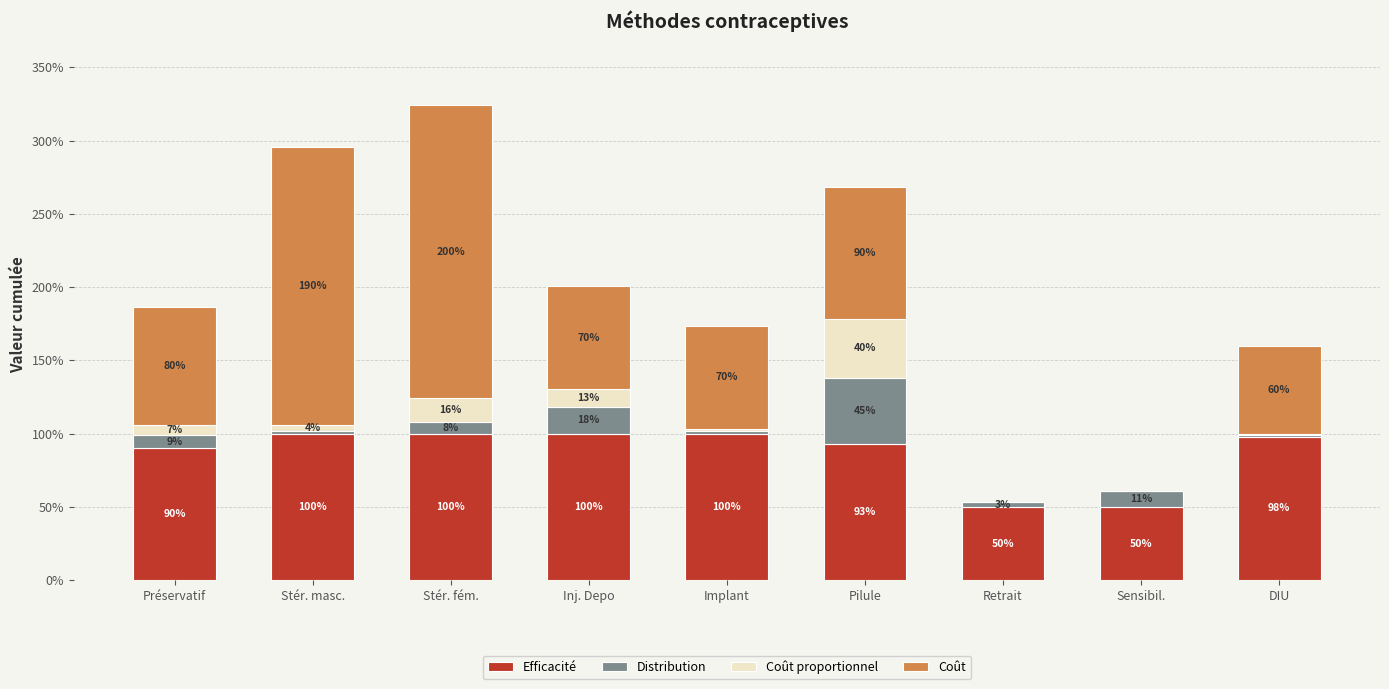

The Distribution series shows 0.2 at Sensibil.. True or false?

False